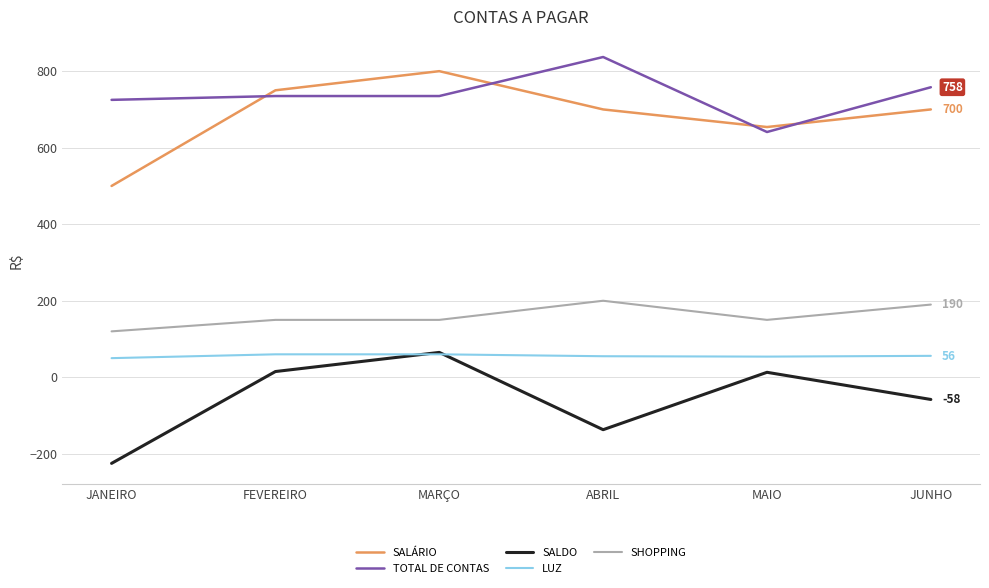

True or false: SHOPPING and LUZ cross at least once.

False